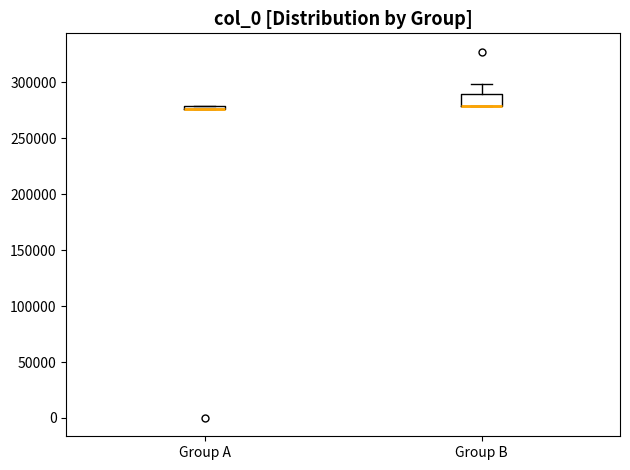

Which box is the tallest, from its lower edge to its upper edge?

Group B